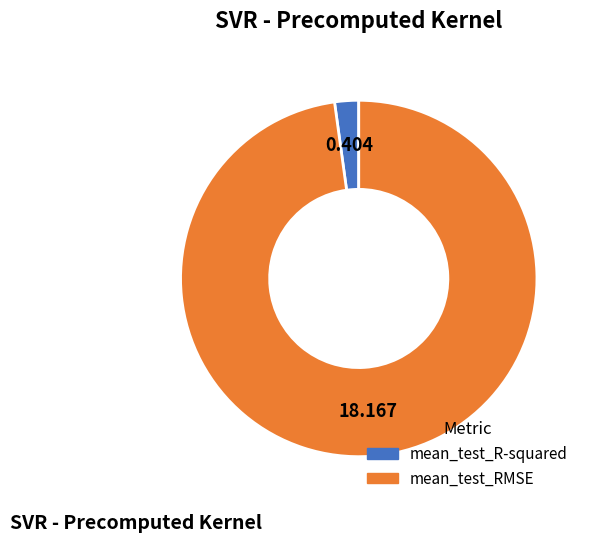

Which category accounts for the majority?

mean_test_RMSE